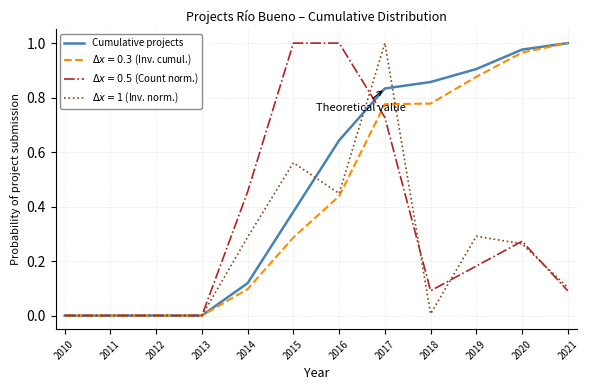

Between 2013 and 2018, which series saw the biggest shift?

Cumulative projects